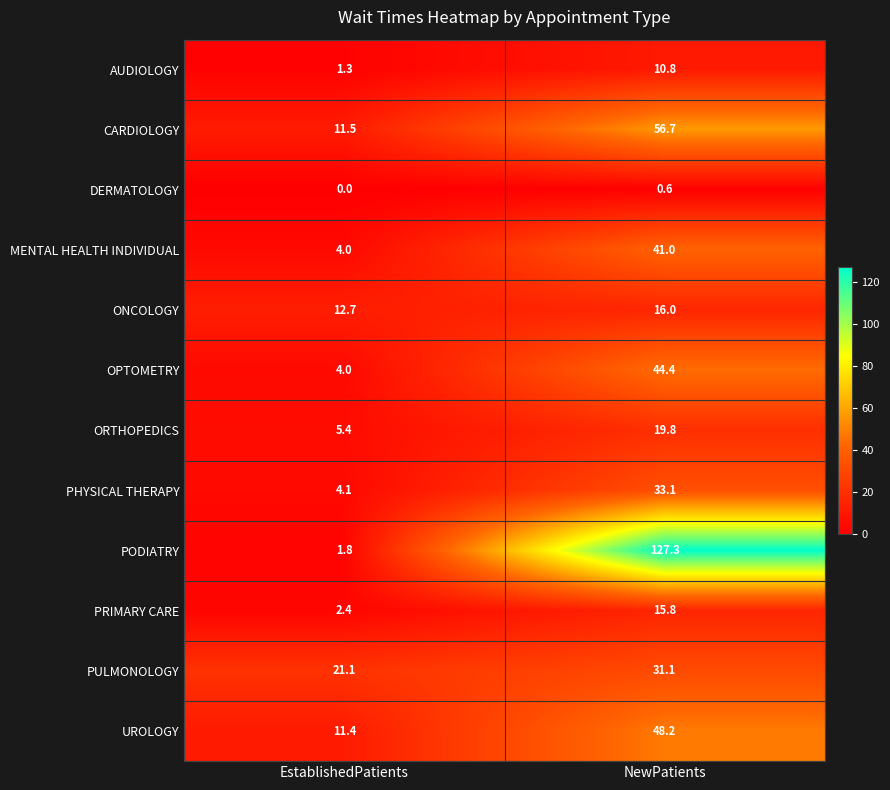

At which category is the sum across all series the highest?

NewPatients